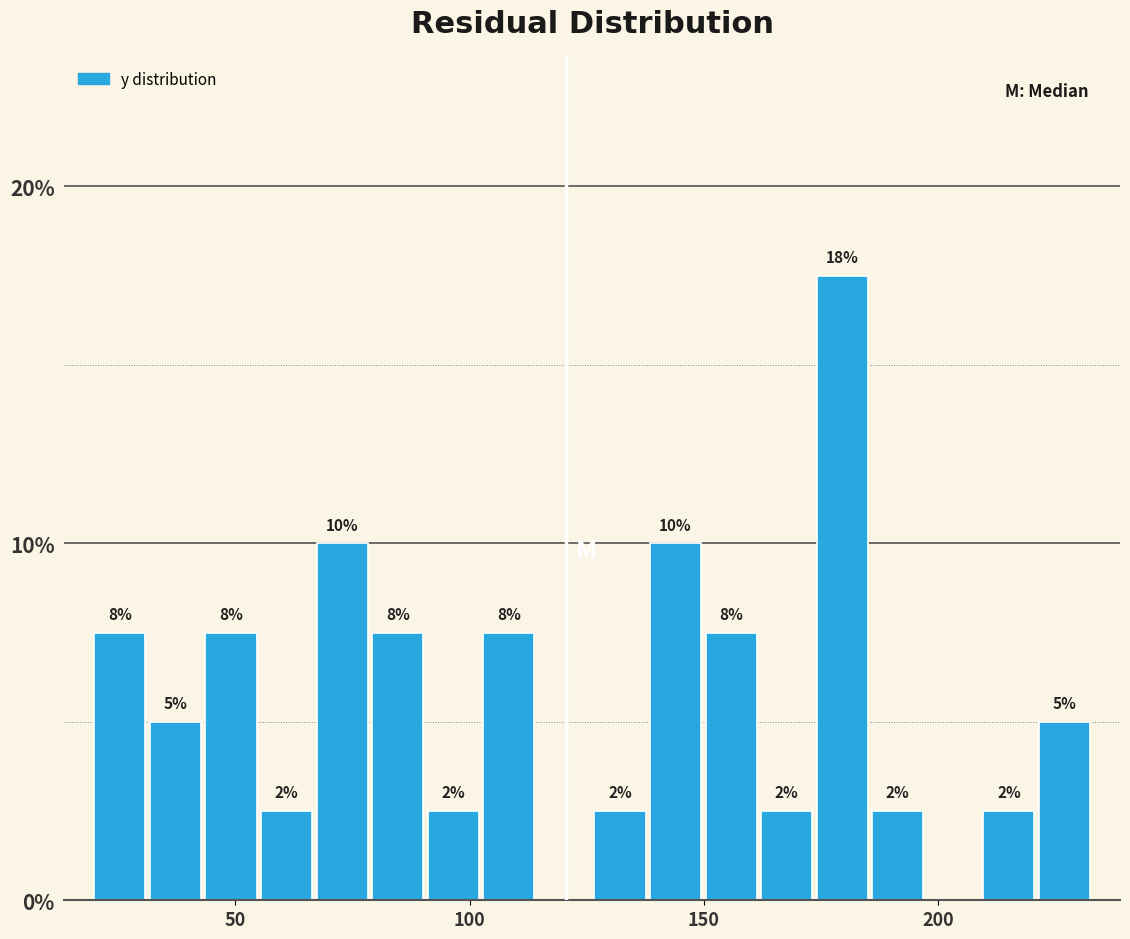

Read against the x-axis, roughly where is the centre of the tallest bar?

180